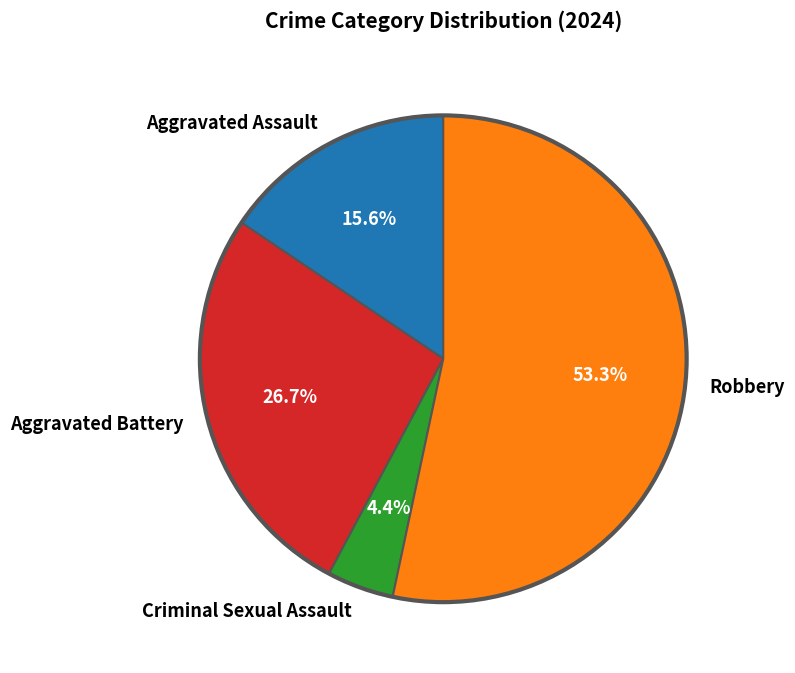

Rank the categories by value from highest to lowest.

Robbery, Aggravated Battery, Aggravated Assault, Criminal Sexual Assault